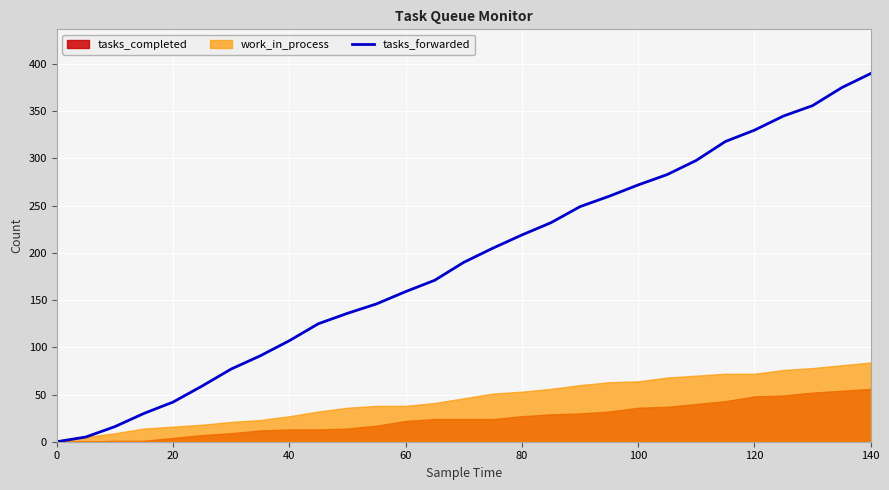

The tasks_forwarded series shows 104 at 120. True or false?

False